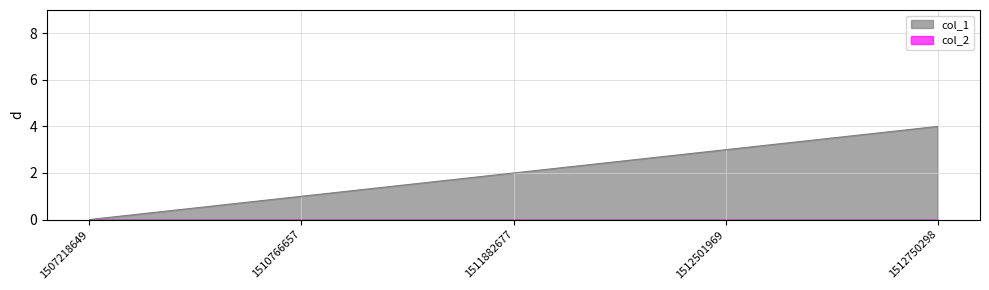

Does the chart display data point markers on the line(s)?

No